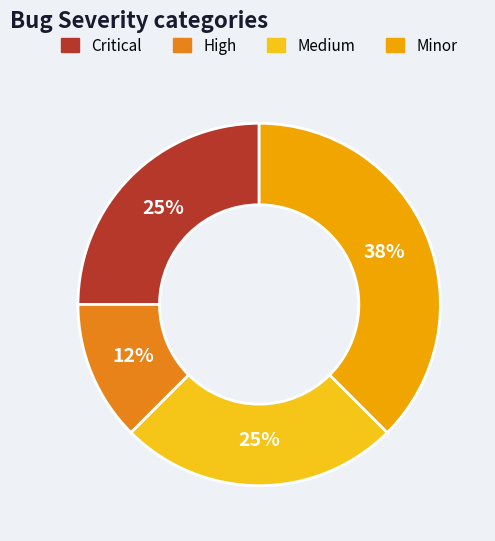

Which category has the smallest portion of the pie?

High